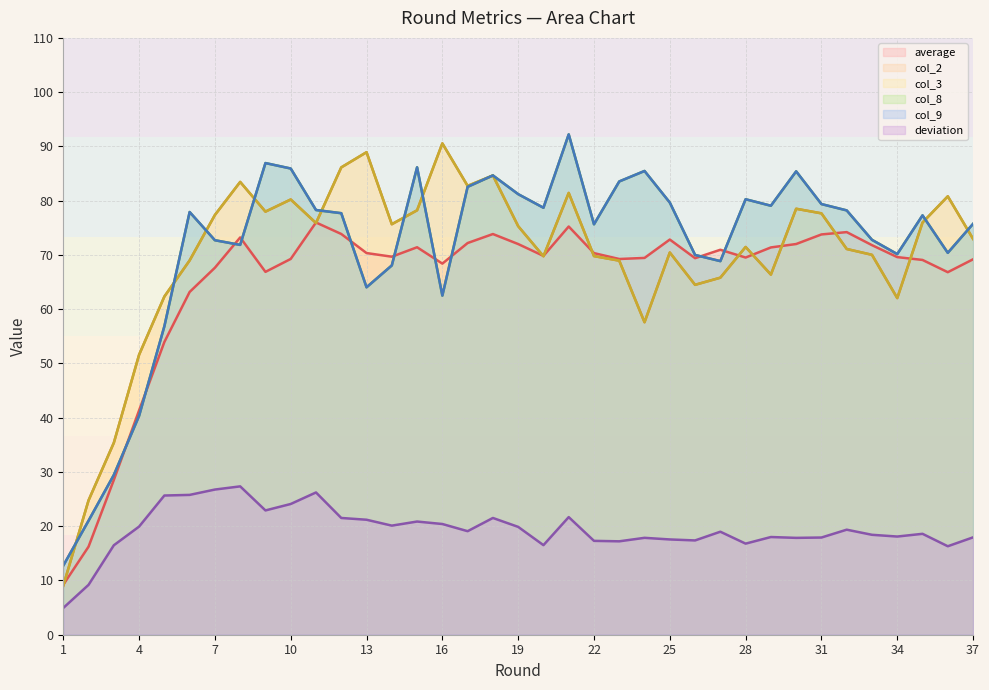

Rank the series by their maximum value, from lowest to highest.

deviation, average, col_2, col_3, col_8, col_9